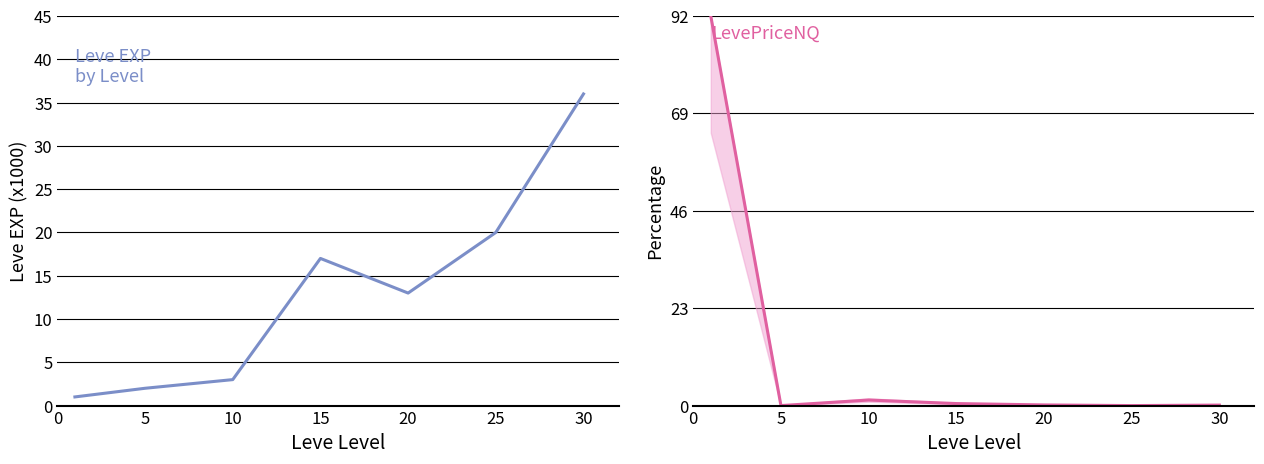

Rank the series by their maximum value, from lowest to highest.

Leve EXP, LevePriceNQ